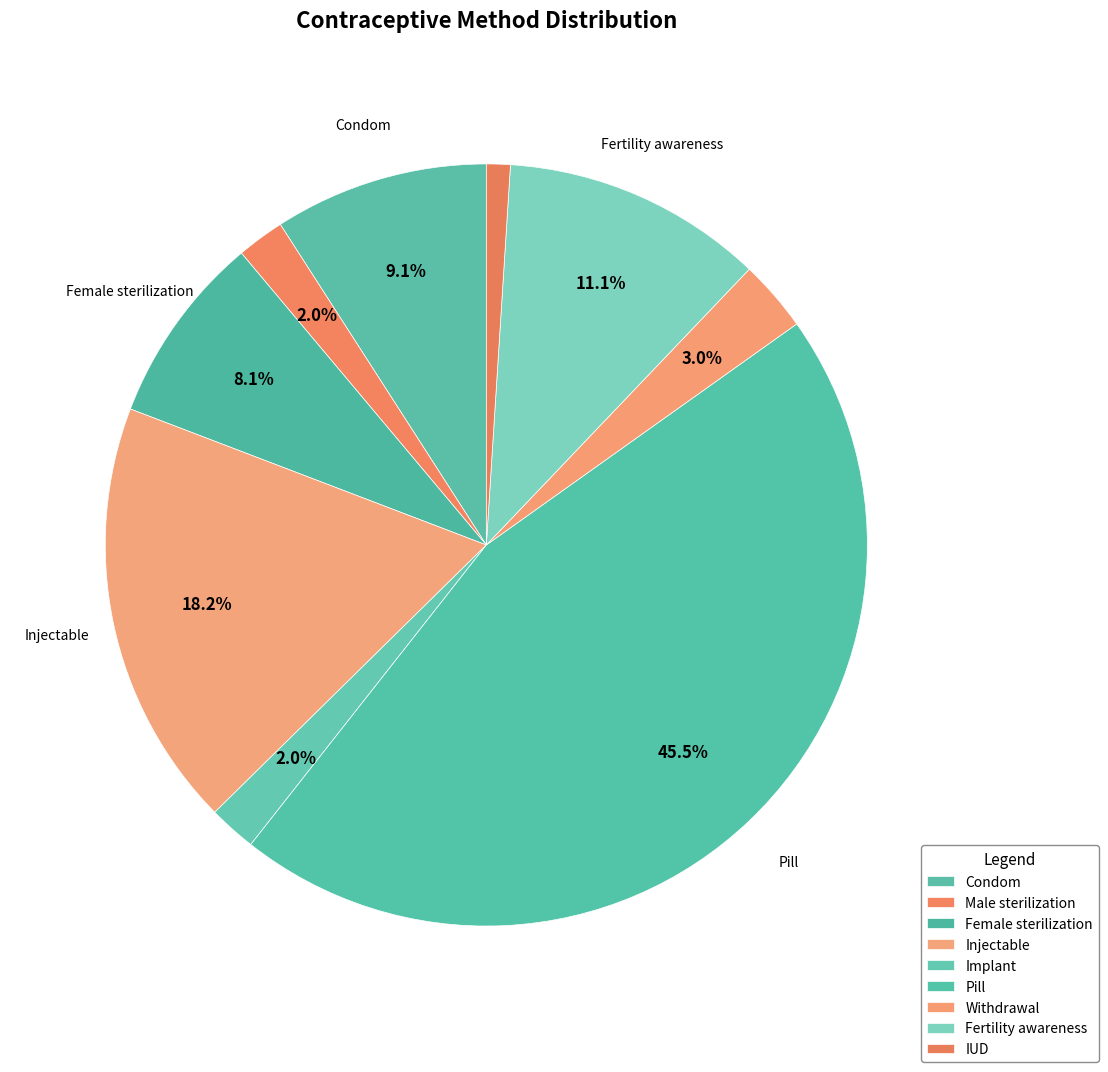

To the nearest percent, what percentage of the pie is Female sterilization?

8%